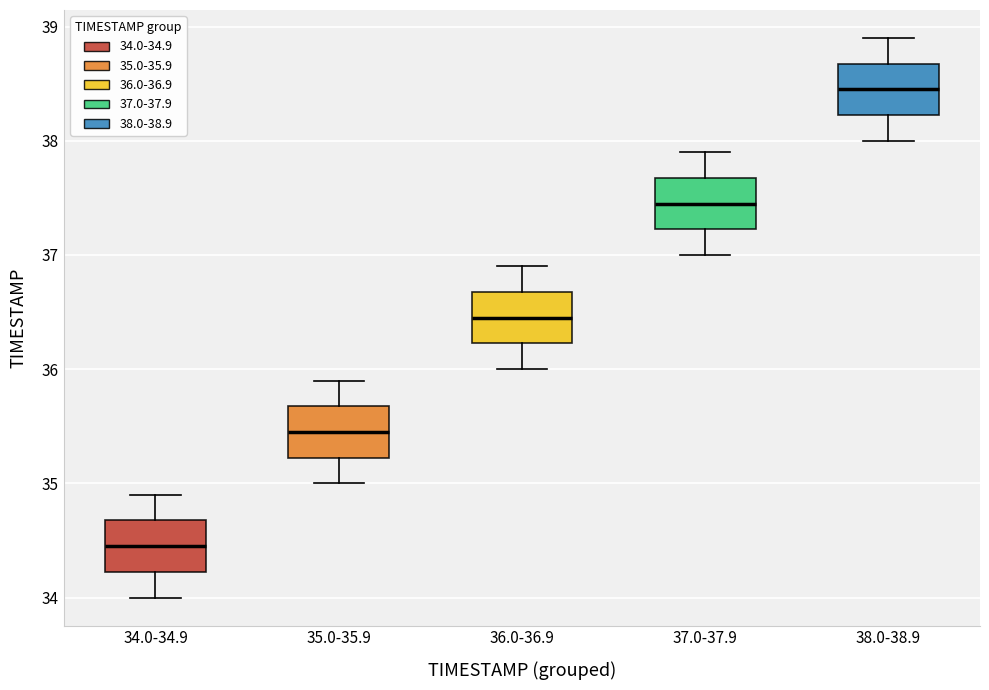

Reading left to right, transcribe this box plot: for each box, give where its median line is, the range the box spans, and where its two whiskers end, as read against the y-axis. The values are not printed on the chart, so give them approximately, as read against the axis.

34.0-34.9: median 34.5, box 34.2 to 34.7, whiskers 34.0 to 34.9
35.0-35.9: median 35.5, box 35.2 to 35.7, whiskers 35.0 to 35.9
36.0-36.9: median 36.5, box 36.2 to 36.7, whiskers 36.0 to 36.9
37.0-37.9: median 37.5, box 37.2 to 37.7, whiskers 37.0 to 37.9
38.0-38.9: median 38.5, box 38.2 to 38.7, whiskers 38.0 to 38.9